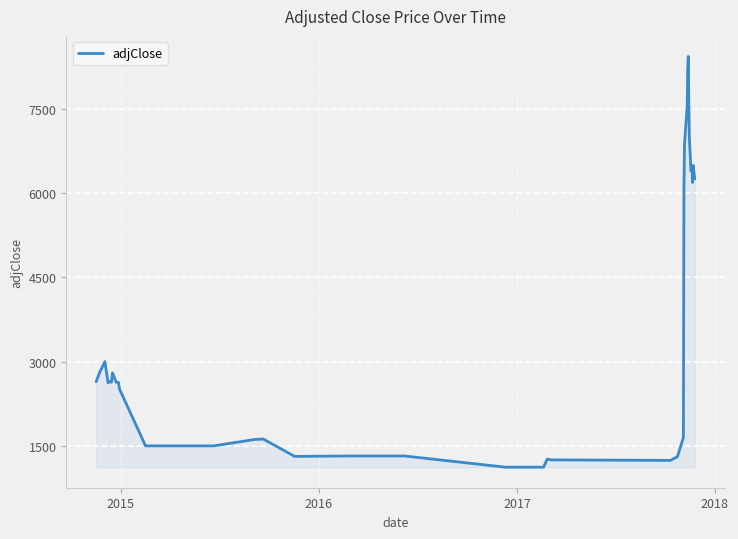

What is the greatest value displayed?

8435